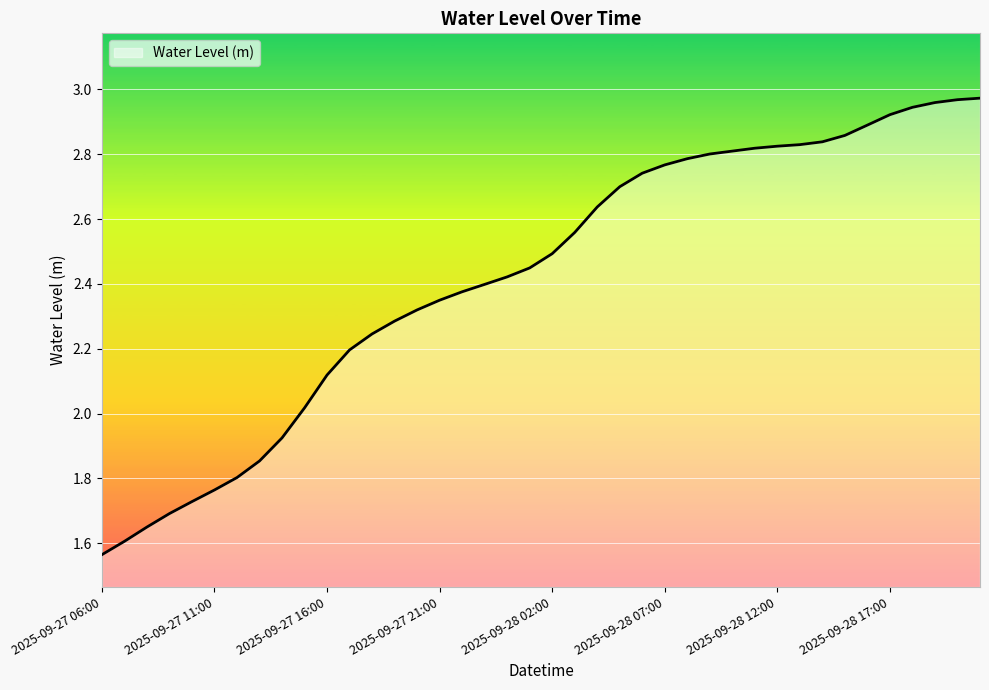

Reading left to right, list all the values displayed in this chart.

1.6	1.6	1.7	1.7	1.7	1.8	1.8	1.9	1.9	2.0	2.1	2.2	2.2	2.3	2.3	2.3	2.4	2.4	2.4	2.4	2.5	2.6	2.6	2.7	2.7	2.8	2.8	2.8	2.8	2.8	2.8	2.8	2.8	2.9	2.9	2.9	2.9	3.0	3.0	3.0